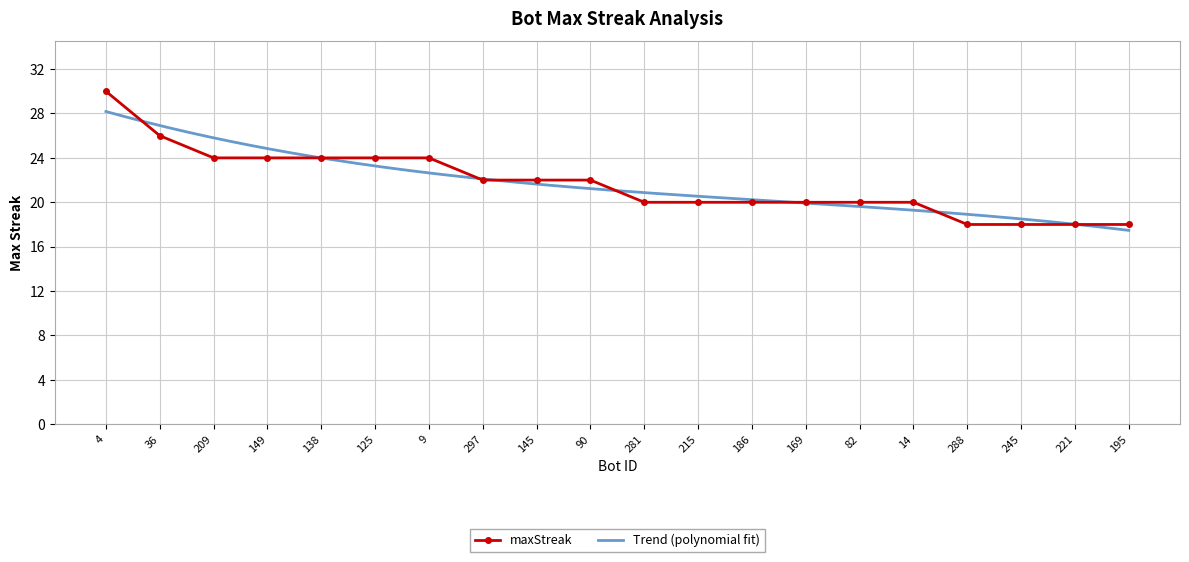

Count the values in the range 20 to 24.

14